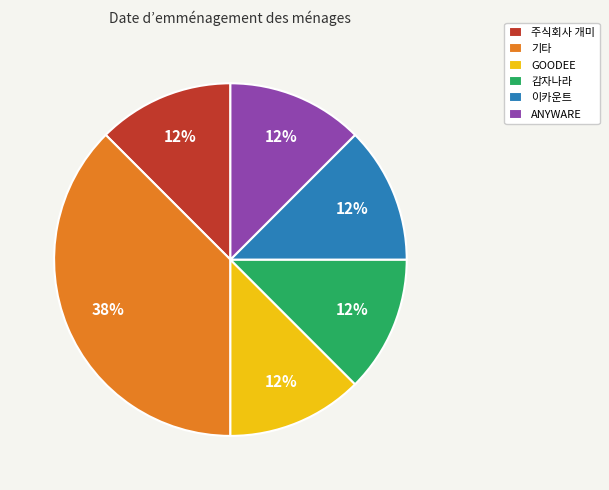

The 이카운트 slice represents 2% of the pie. True or false?

False